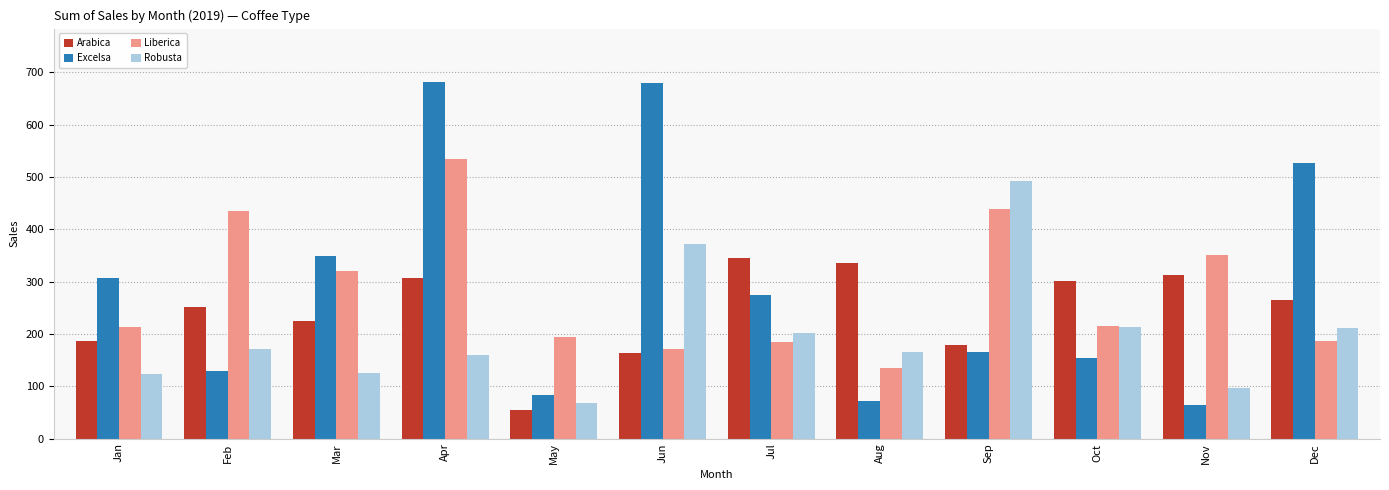

What is the difference between the maximum and minimum values in the Excelsa series?

617.8